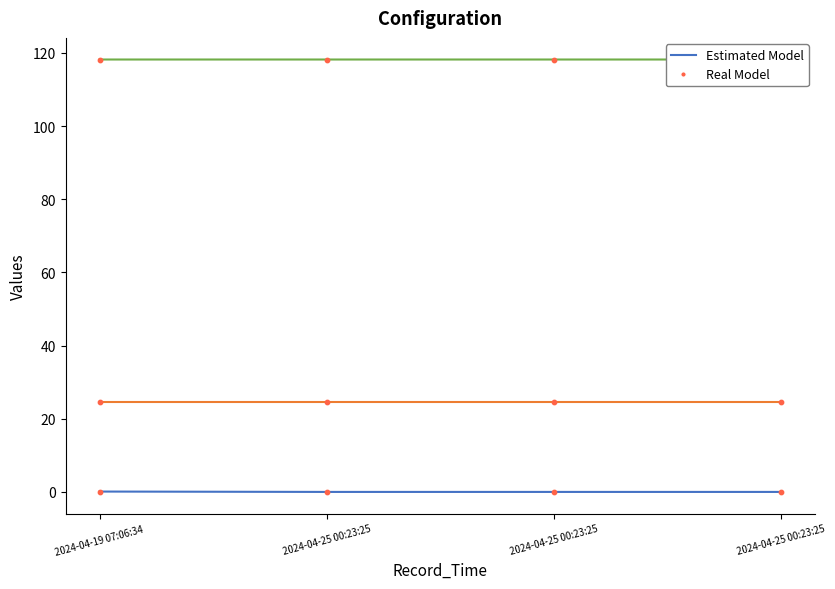

Which series reaches the maximum Y coordinate?

Longitude (Line)